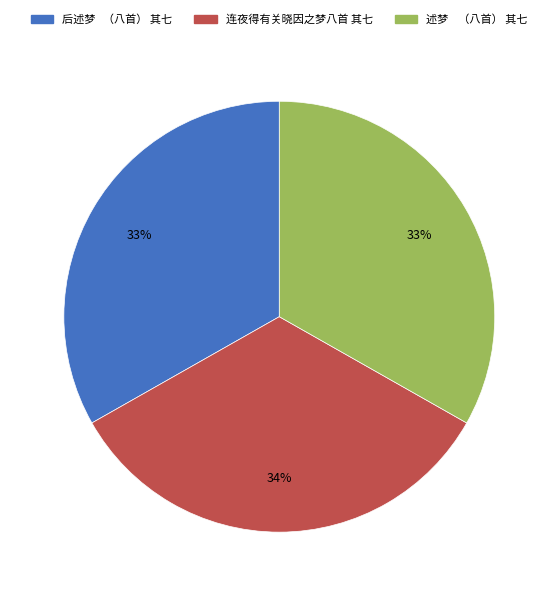

What percentage is the 述梦 （八首） 其七 slice, to the nearest percent?

33%